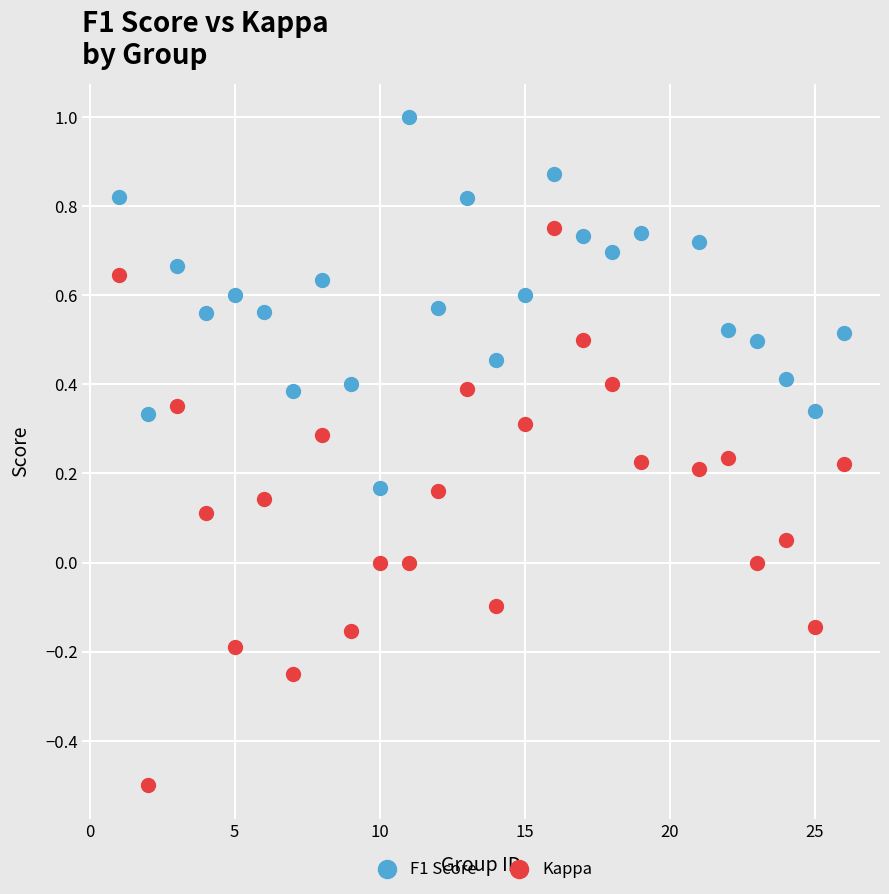

Which series contains the highest Y value?

F1 Score